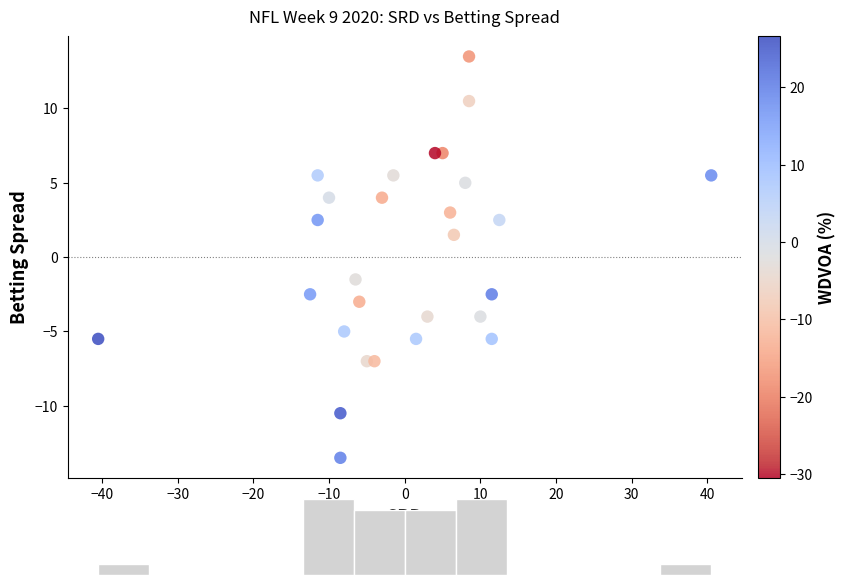

What is the range of X values (max minus min)?

81.0